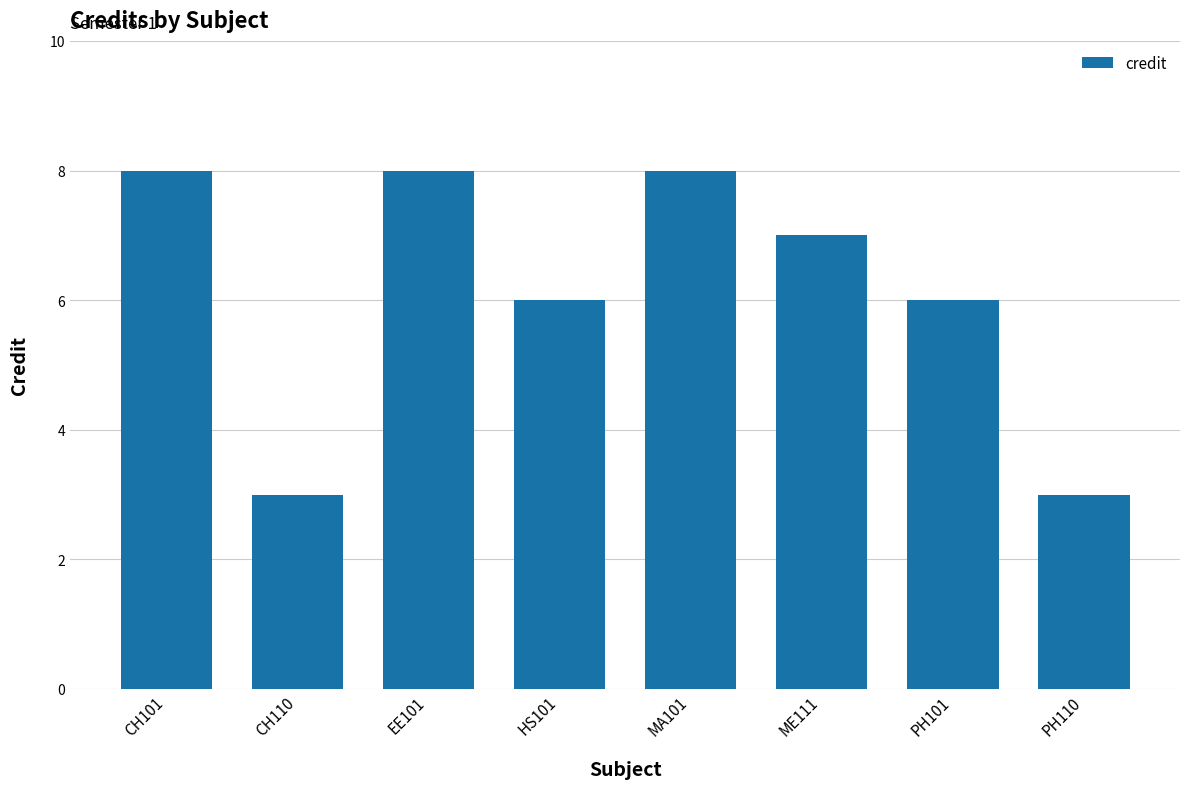

Reading right to left, list all the values displayed in this chart.

PH110=3	PH101=6	ME111=7	MA101=8	HS101=6	EE101=8	CH110=3	CH101=8